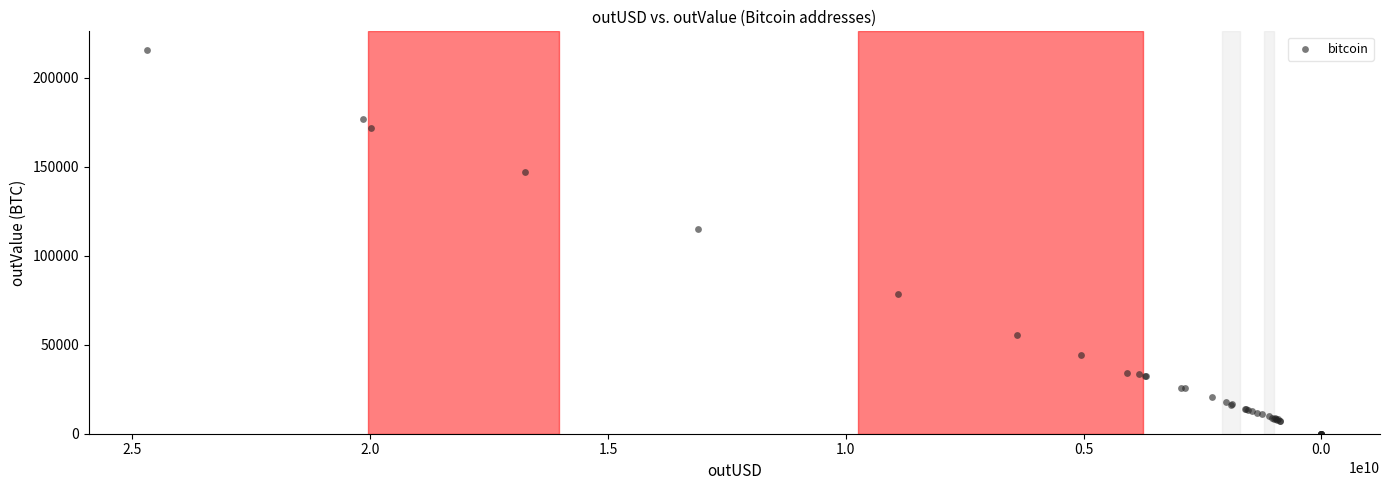

What Y value in the scatter plot is closest to 107709?

114873.6